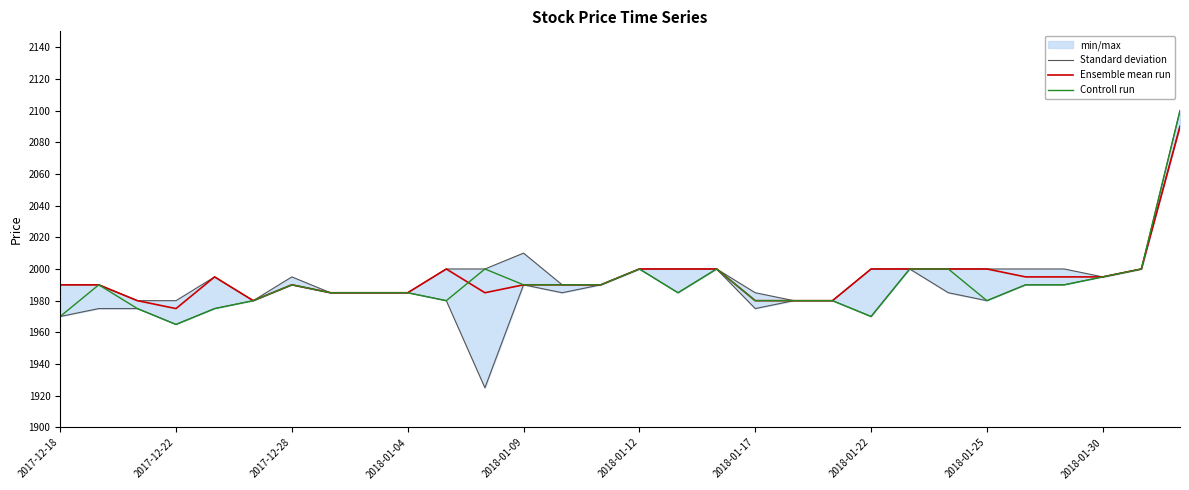

The value of Controll run at 2018-01-22 is 1234. True or false?

False